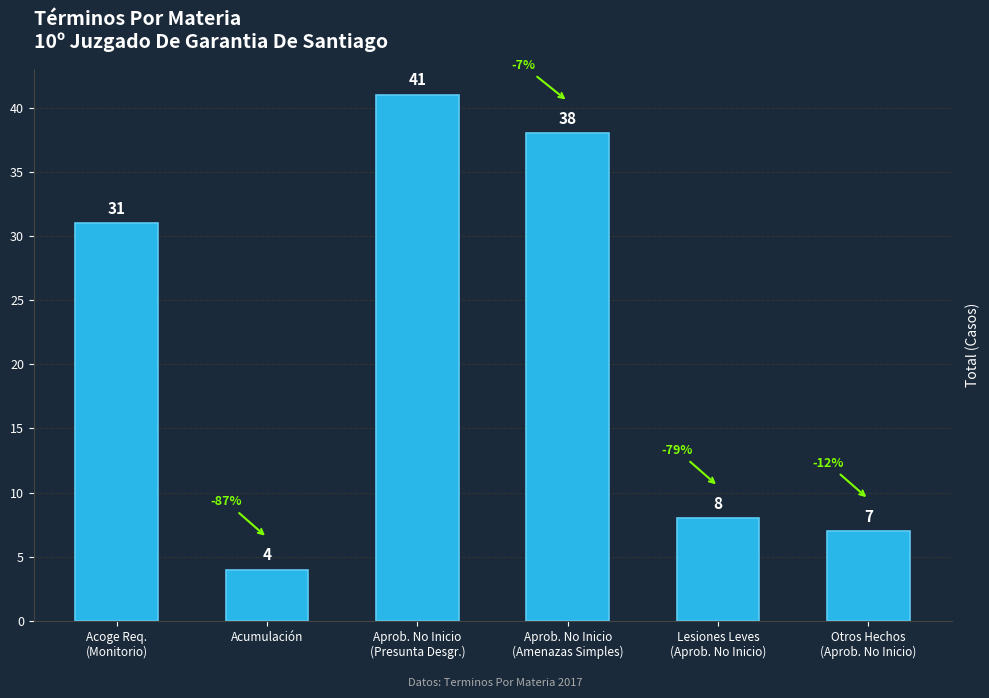

At which category does the chart reach its minimum across all series?

Acumulación